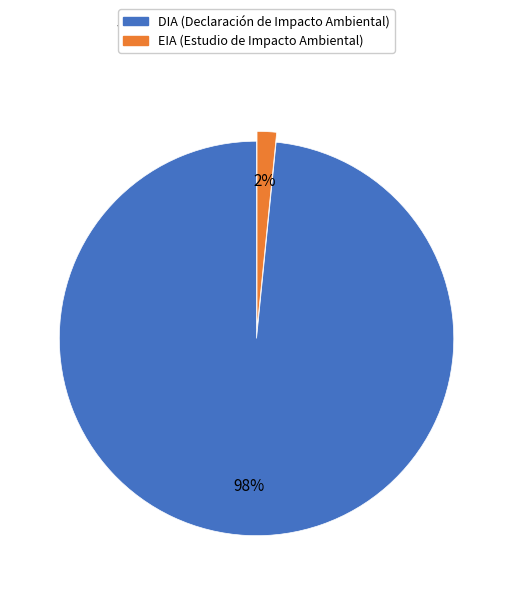

Which slice represents more than half of the pie?

DIA